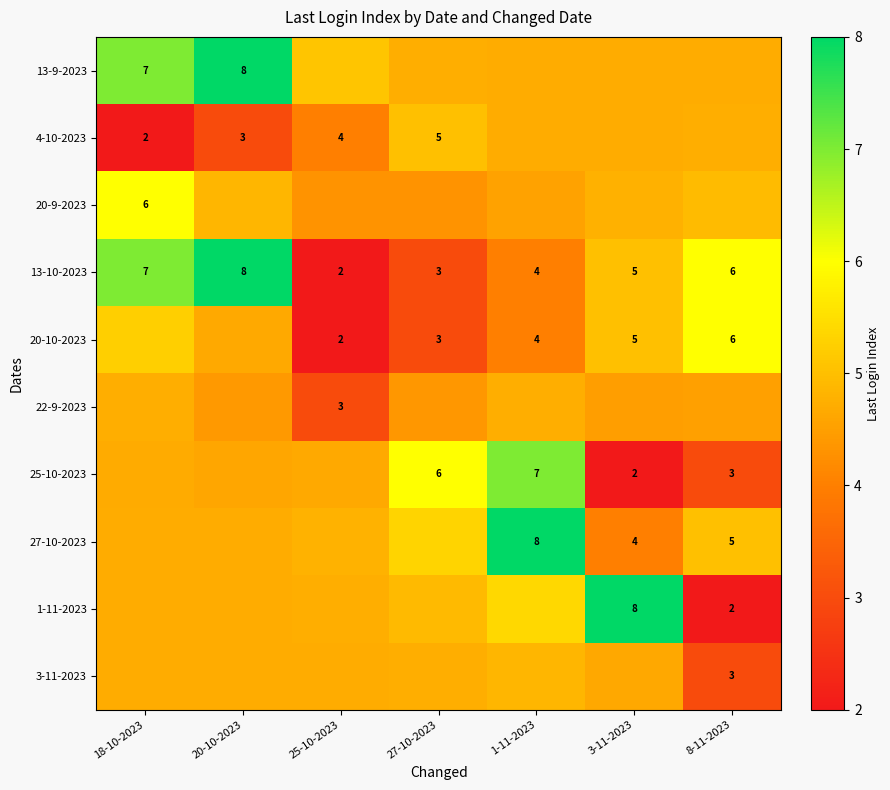

Rank the series at 8-11-2023 from lowest to highest value.

1-11-2023, 25-10-2023, 3-11-2023, 22-9-2023, 13-9-2023, 4-10-2023, 20-9-2023, 27-10-2023, 13-10-2023, 20-10-2023